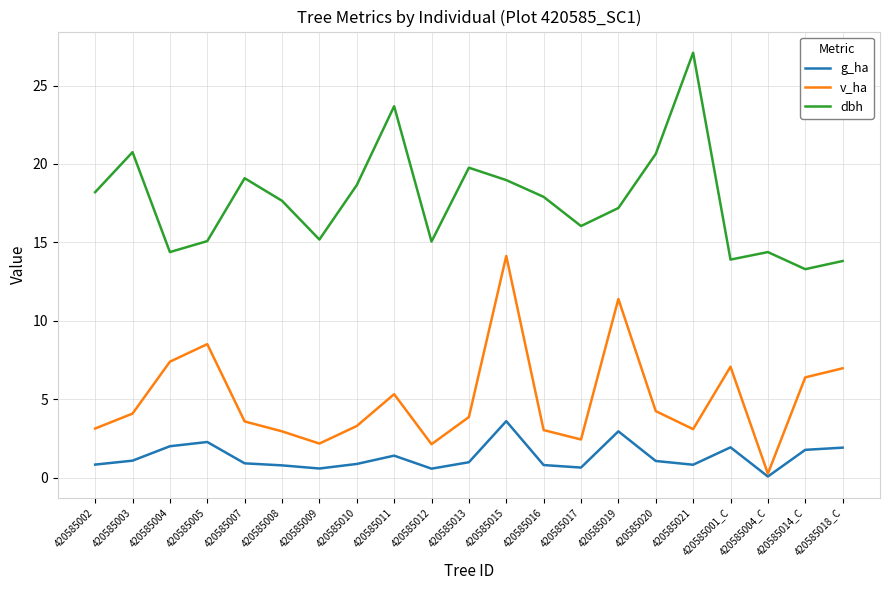

What are all the series names shown in the legend?

g_ha, v_ha, dbh